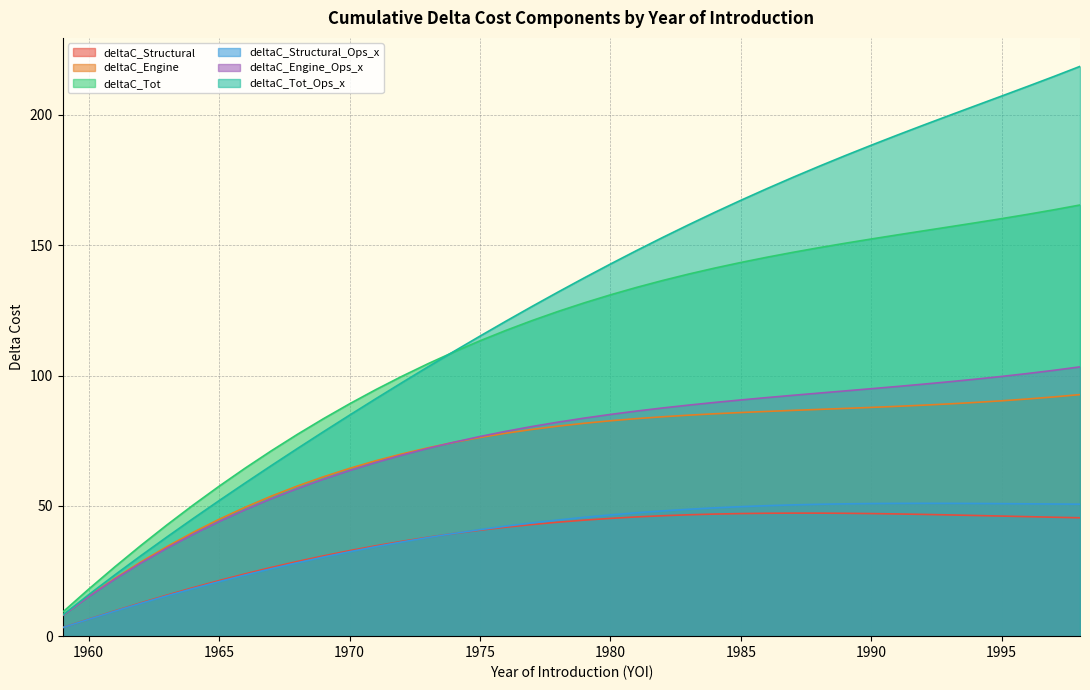

What is the total value across all series at 1966?

268.6